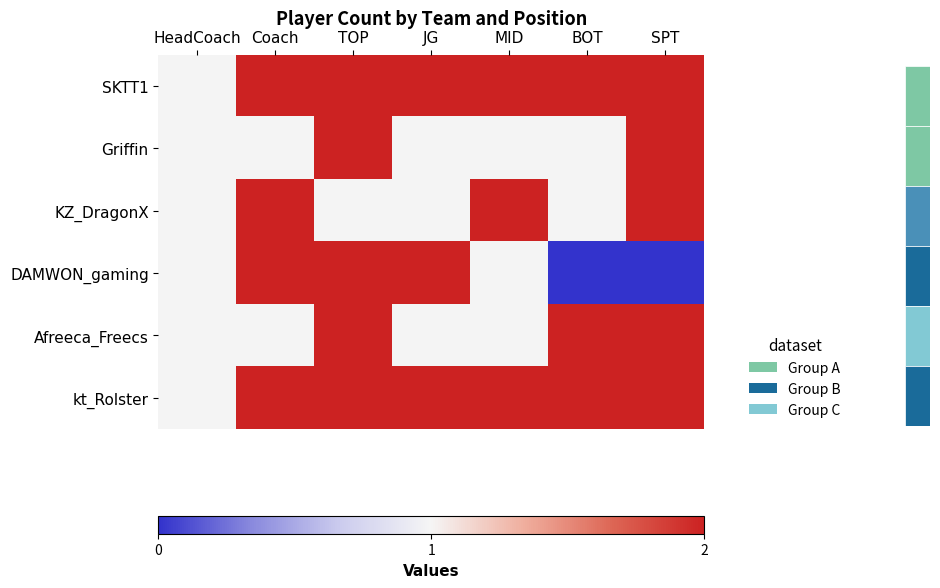

At Coach, list the series in order from smallest to largest.

Griffin, Afreeca_Freecs, SKTT1, KZ_DragonX, DAMWON_gaming, kt_Rolster